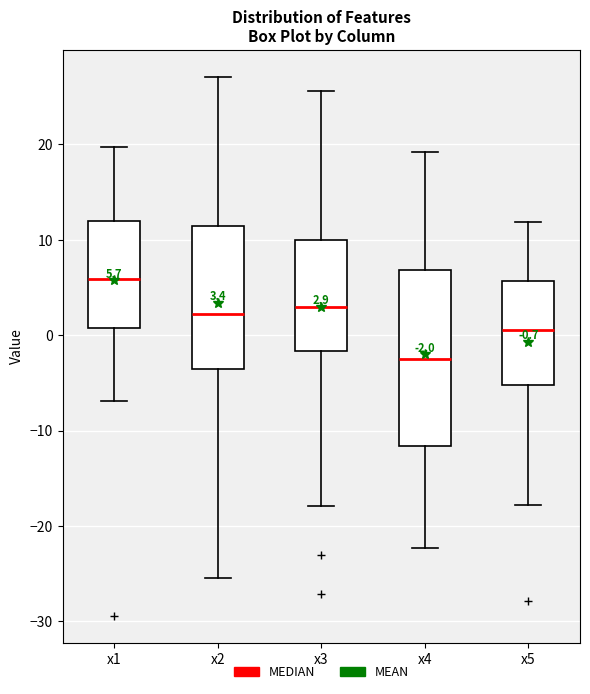

Which box's median line is the lowest?

x4